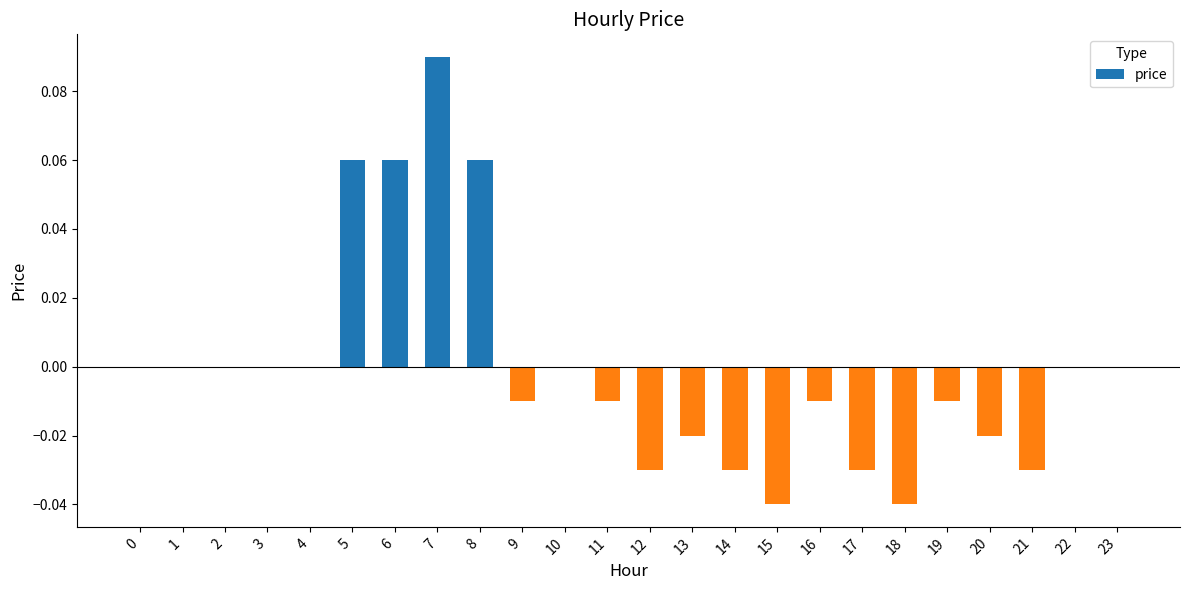

True or false: the data shows -0.0 at 15.

True